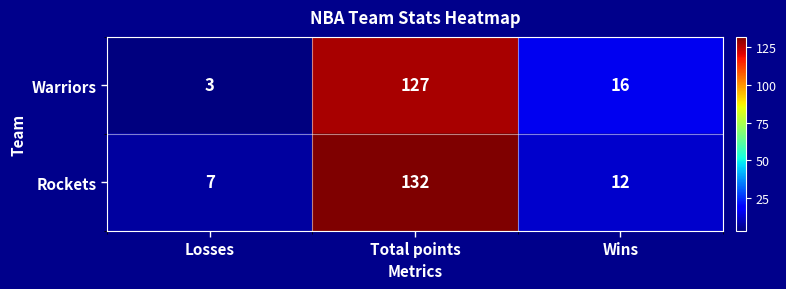

The Warriors series shows 5 at Losses. True or false?

False